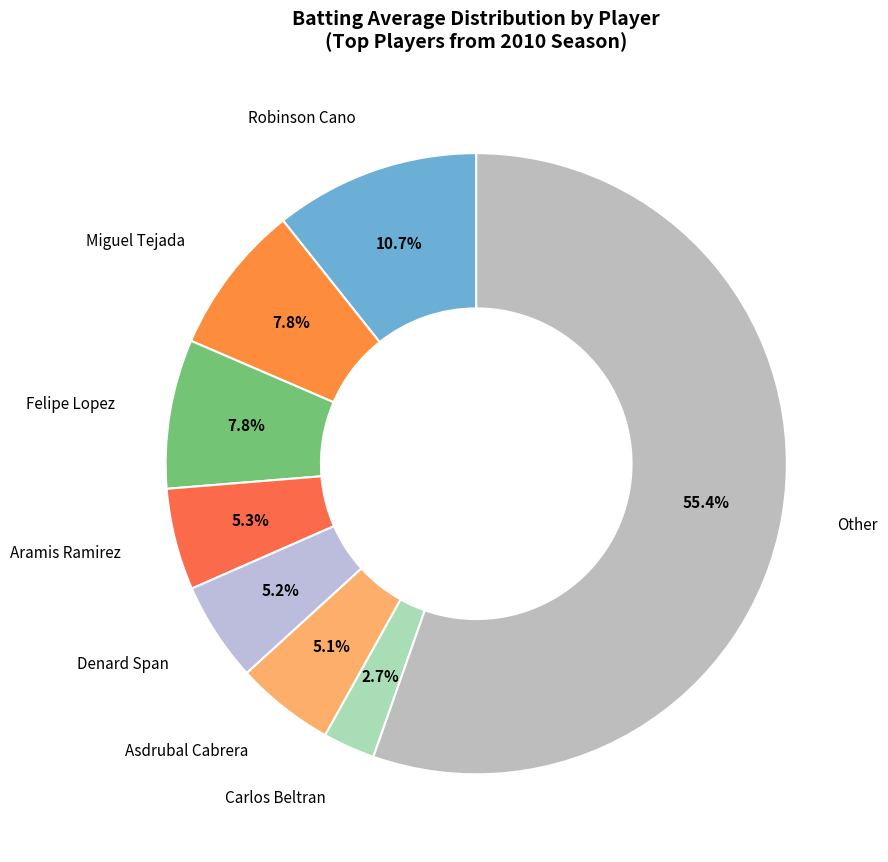

How many segments does this pie chart have?

8